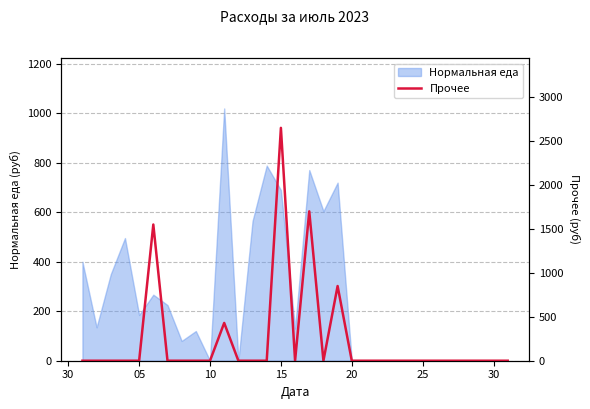

The value of Нормальная еда at 05 is 185. True or false?

True